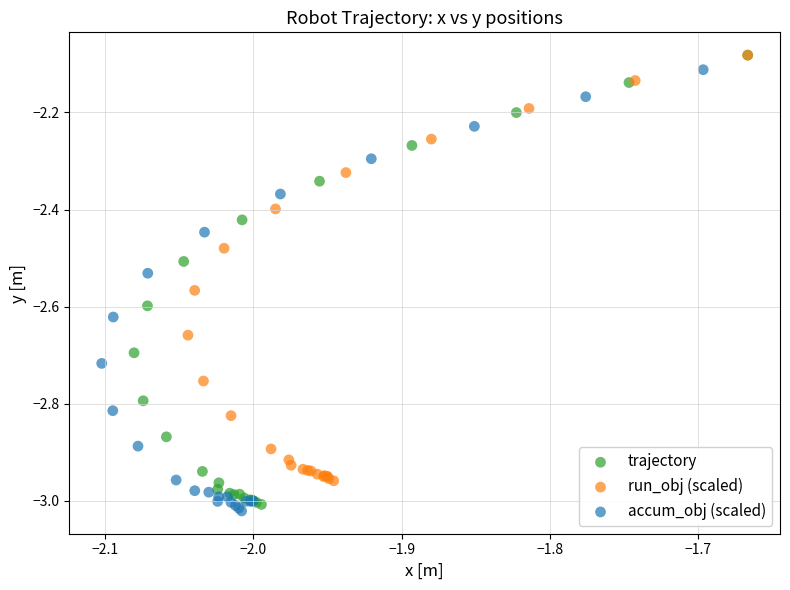

Which series has the widest spread of Y values?

trajectory